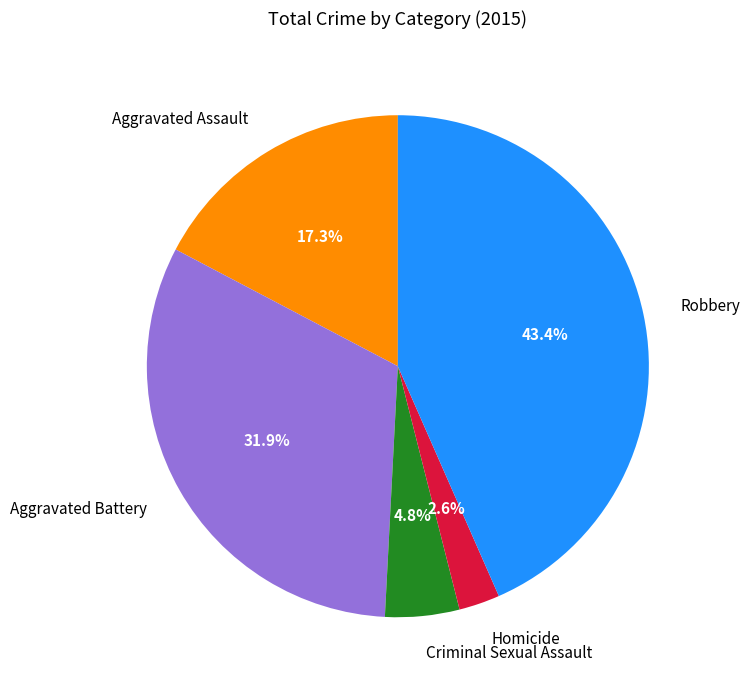

What is the largest slice in the pie chart?

Robbery